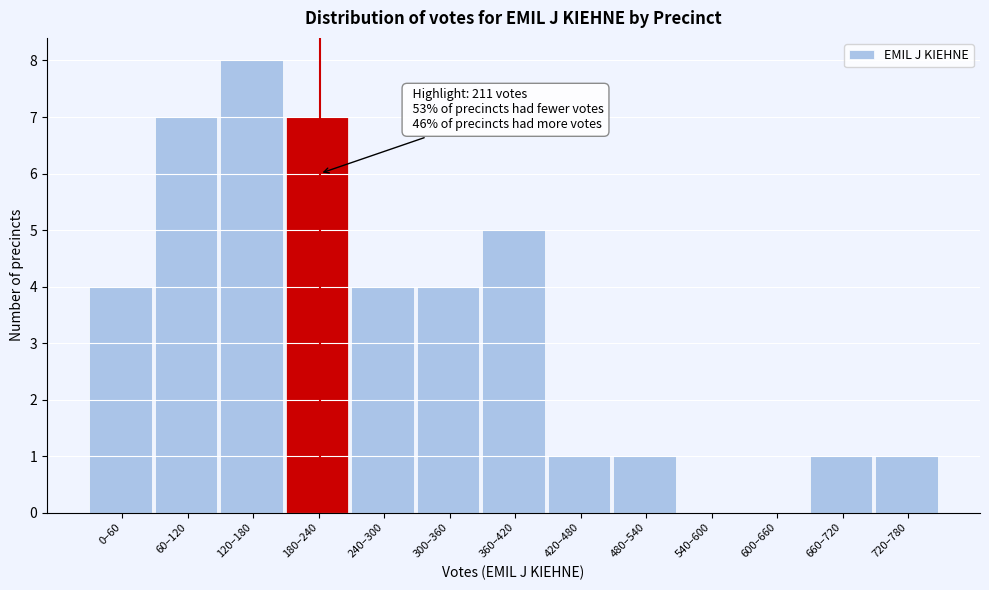

Reading left to right, list all the values displayed in this chart.

0–60=4	60–120=7	120–180=8	180–240=7	240–300=4	300–360=4	360–420=5	420–480=1	480–540=1	540–600=0	600–660=0	660–720=1	720–780=1